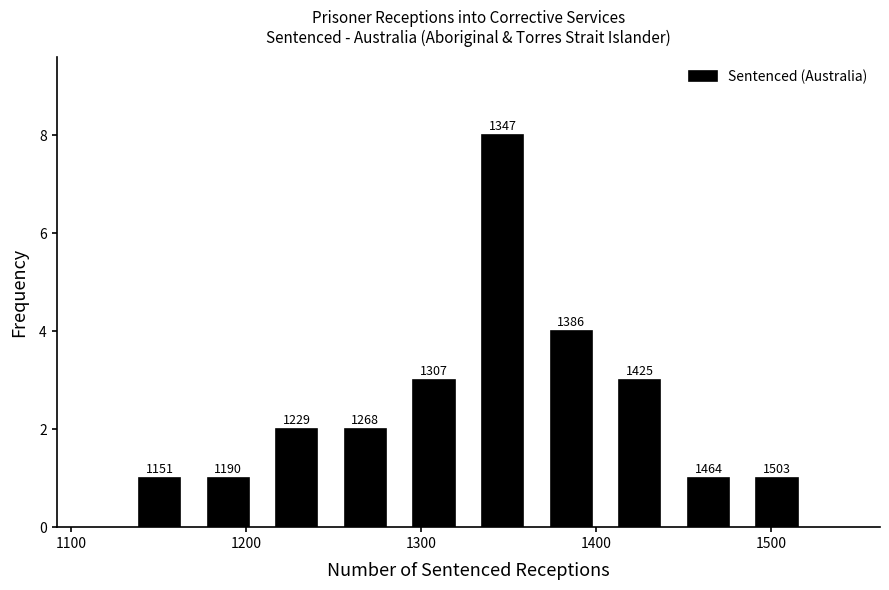

Around what value on the x-axis is the tallest bar? Give the approximate position of its centre, as read against the axis.

1350